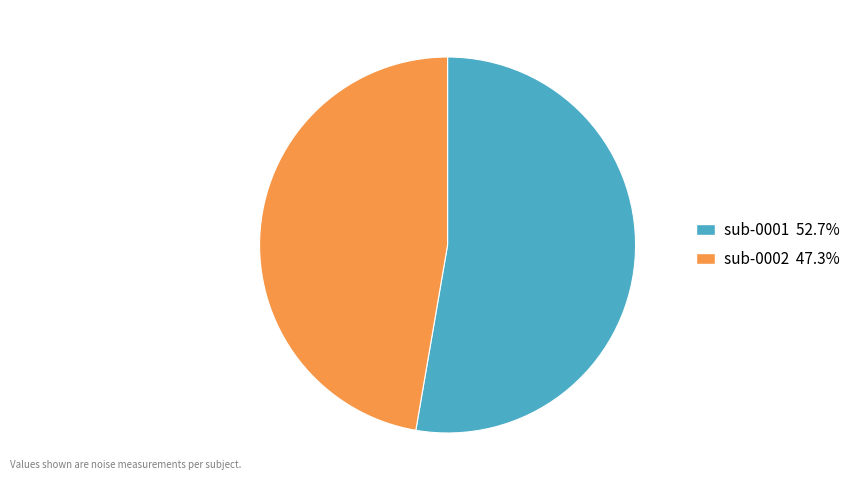

Rank the categories by value from highest to lowest.

sub-0001, sub-0002